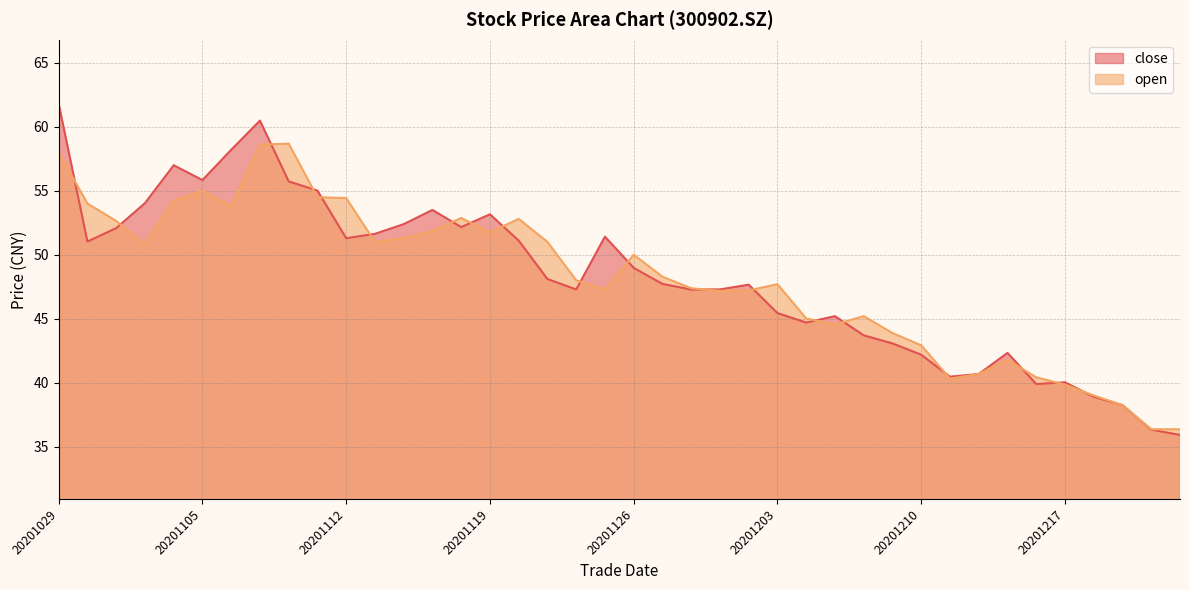

Which label corresponds to the largest value in the chart?

20201029